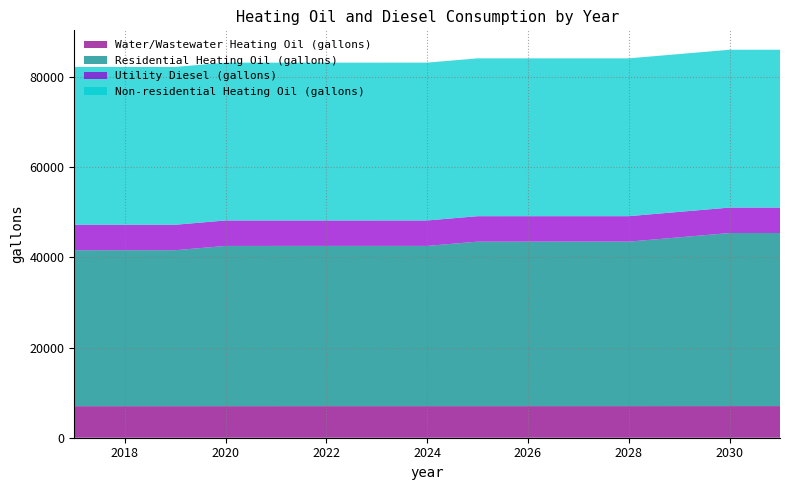

Reading left to right, what are all the values shown in this chart?

Water/Wastewater Heating Oil (gallons): 2017=6994.5	2018=6996.3	2019=6998.0	2020=6999.9	2021=7001.5	2022=7002.3	2023=7002.4	2024=7002.9	2025=7003.8	2026=7005.2	2027=7006.3	2028=7007.0	2029=7010.8	2030=7013.9	2031=7016.0
Residential Heating Oil (gallons): 2017=34579.0	2018=34579.0	2019=34579.0	2020=35528.5	2021=35528.5	2022=35528.5	2023=35528.5	2024=35528.5	2025=36478.1	2026=36478.1	2027=36478.1	2028=36478.1	2029=37427.6	2030=38377.2	2031=38377.2
Utility Diesel (gallons): 2017=5643.7	2018=5643.7	2019=5643.7	2020=5643.7	2021=5643.7	2022=5643.7	2023=5643.7	2024=5643.7	2025=5643.7	2026=5643.7	2027=5643.7	2028=5643.7	2029=5643.7	2030=5643.7	2031=5643.7
Non-residential Heating Oil (gallons): 2017=34998.2	2018=34998.2	2019=34998.2	2020=34998.2	2021=34998.2	2022=34998.2	2023=34998.2	2024=34998.2	2025=34998.2	2026=34998.2	2027=34998.2	2028=34998.2	2029=34998.2	2030=34998.2	2031=34998.2